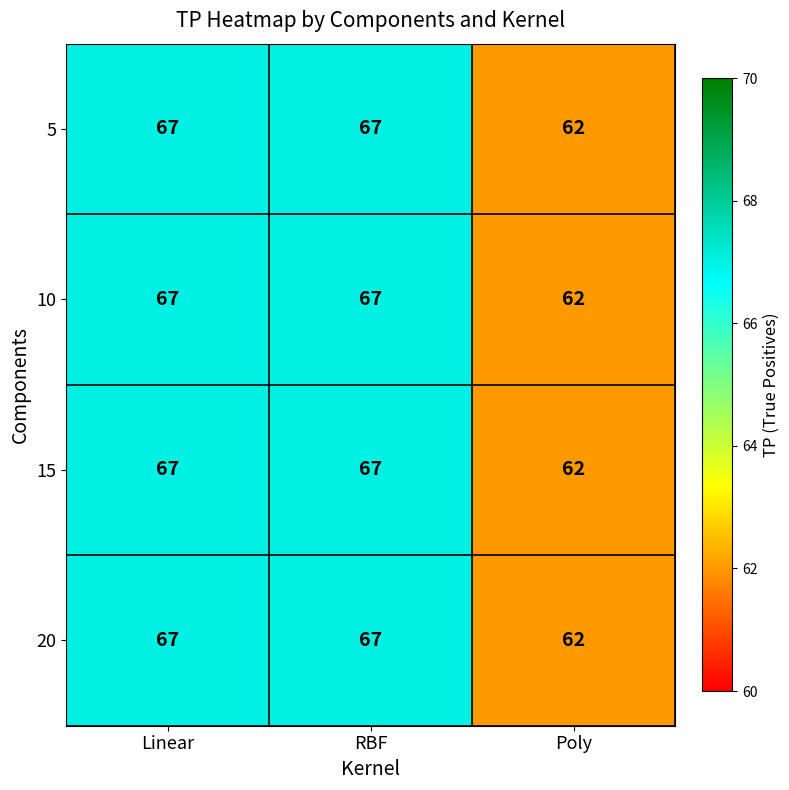

Reading left to right, transcribe all the data shown in this chart.

5: Linear=67	RBF=67	Poly=62
10: Linear=67	RBF=67	Poly=62
15: Linear=67	RBF=67	Poly=62
20: Linear=67	RBF=67	Poly=62